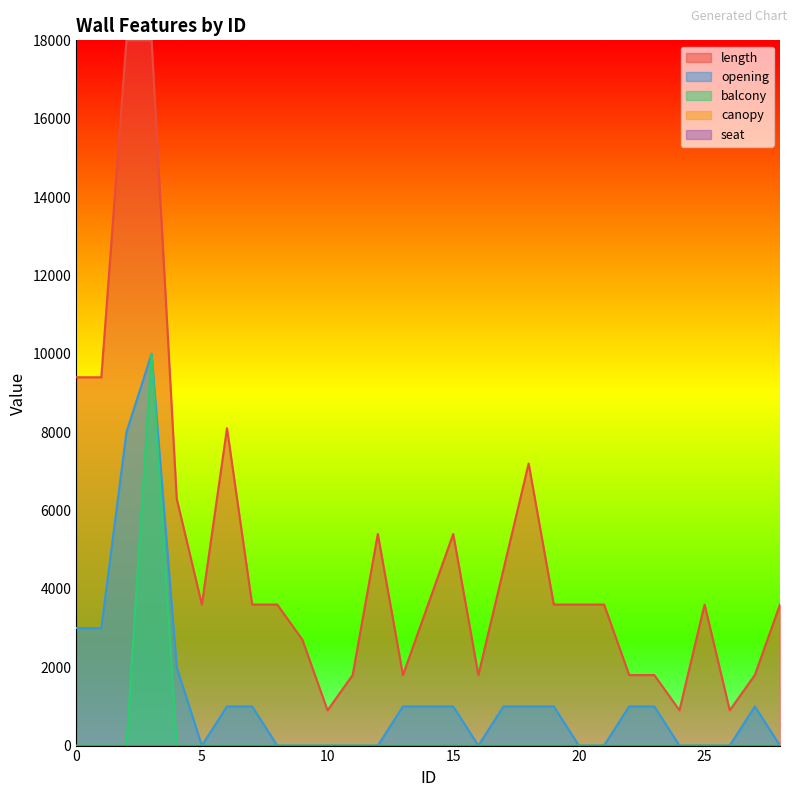

True or false: balcony and length cross at least once.

False